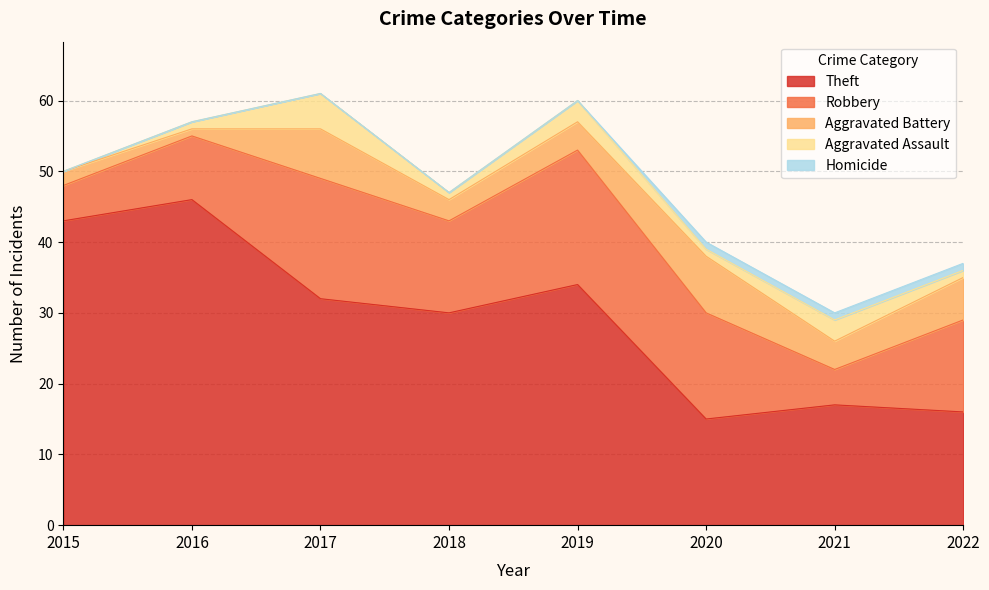

Reading left to right, extract all data points from this chart.

Theft: 43	46	32	30	34	15	17	16
Robbery: 5	9	17	13	19	15	5	13
Aggravated Battery: 2	1	7	3	4	8	4	6
Aggravated Assault: 0	1	5	1	3	1	3	1
Homicide: 0	0	0	0	0	1	1	1